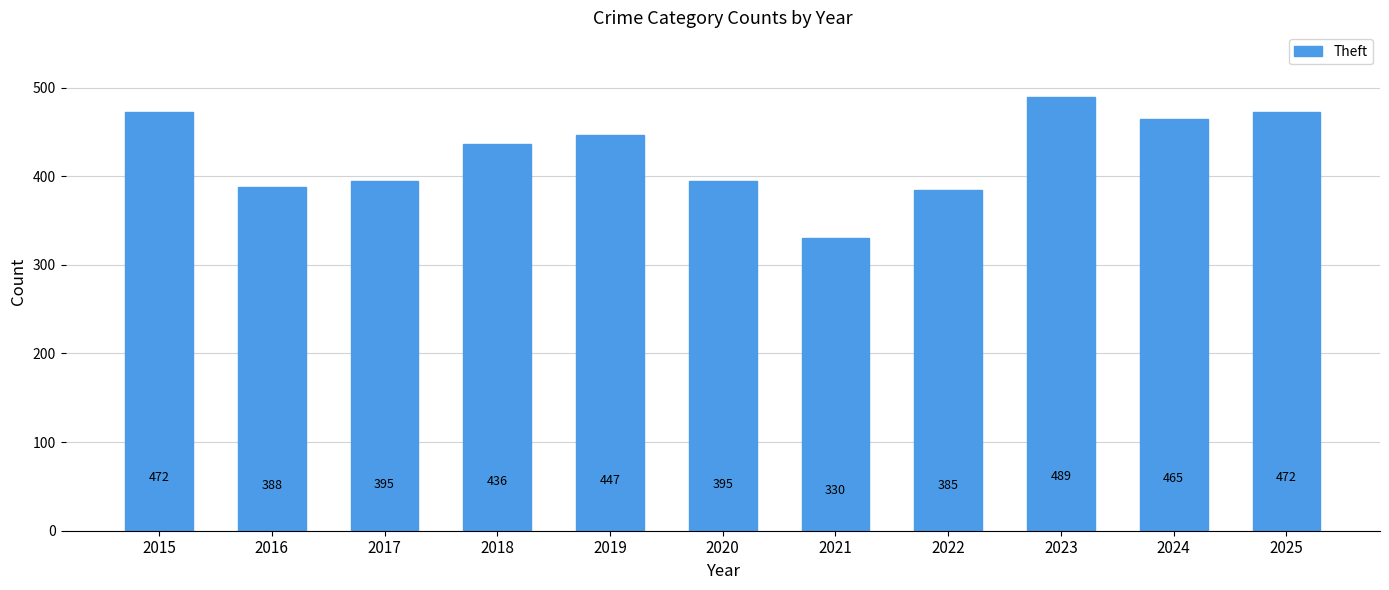

What is the change in value from 2019 to 2024?

+18